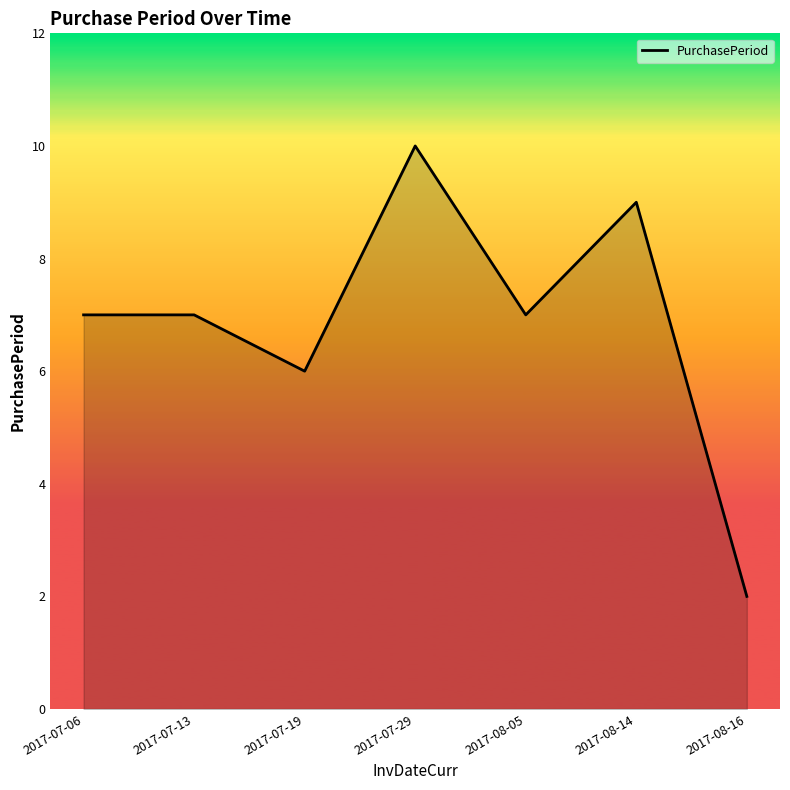

How many values are between 6 and 9?

5